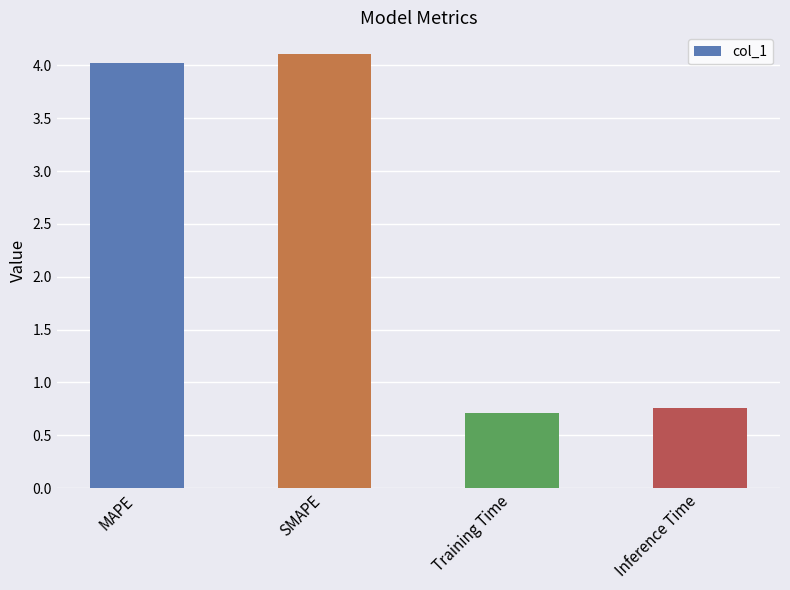

Is it true that the value at SMAPE is 0.9?

False